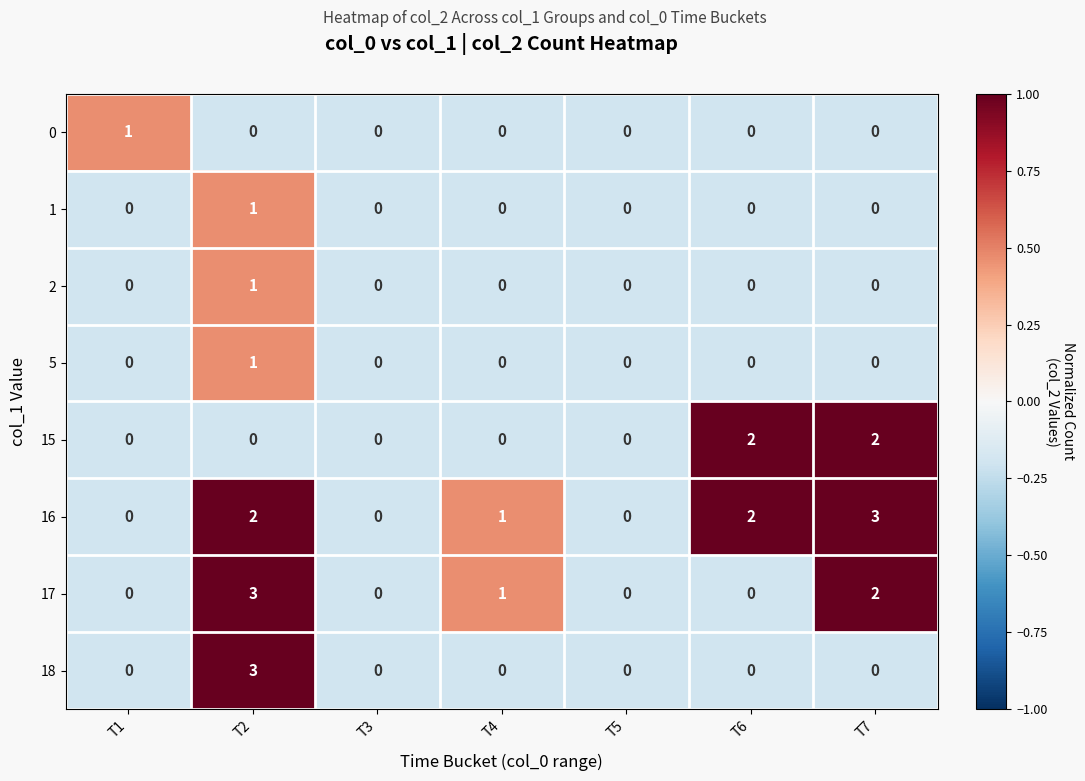

What is the maximum value shown in the chart?

3